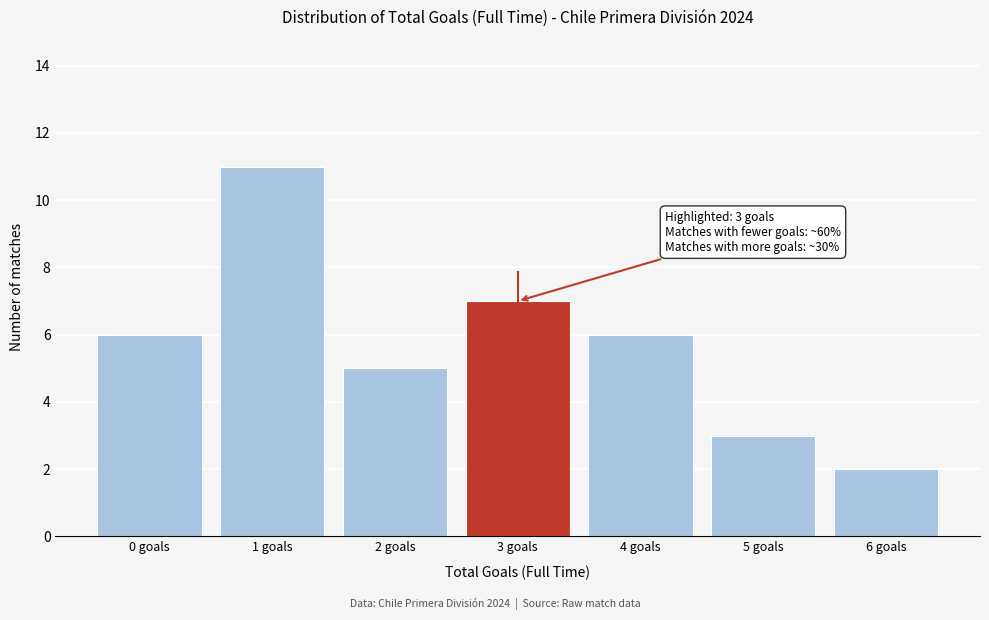

Reading right to left, list all the values displayed in this chart.

2	3	6	7	5	11	6